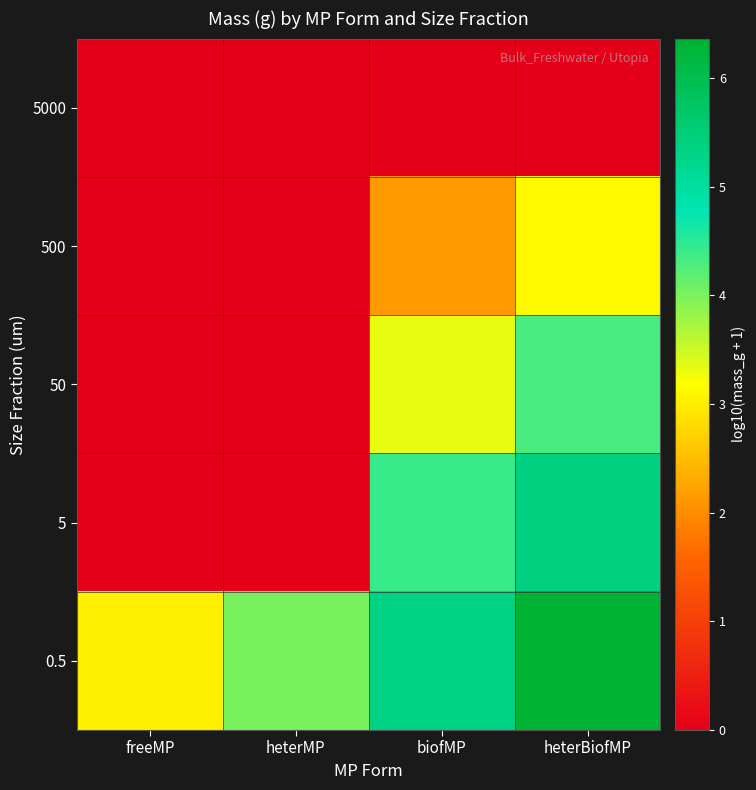

Rank the series at heterBiofMP from lowest to highest value.

5000, 500, 50, 5, 0.5